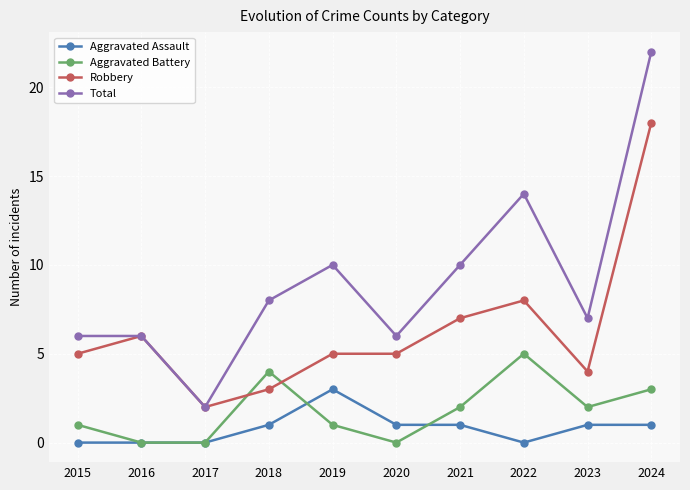

Between 2015 and 2024, which series saw the biggest shift?

Total